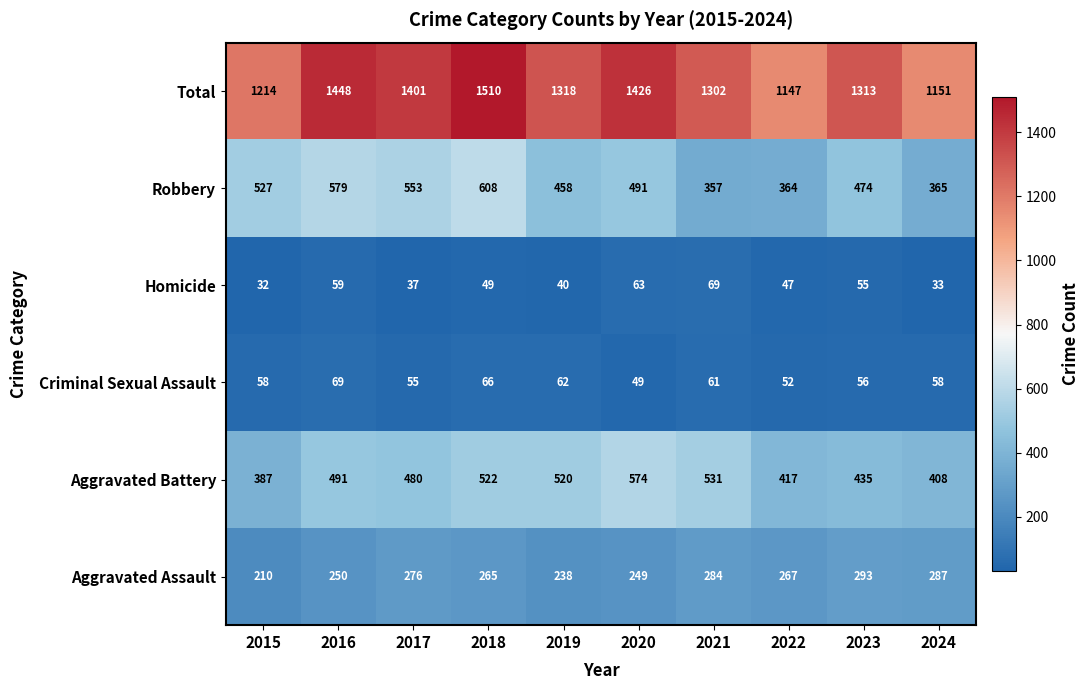

Where is Homicide nearest to the value 50?

2018